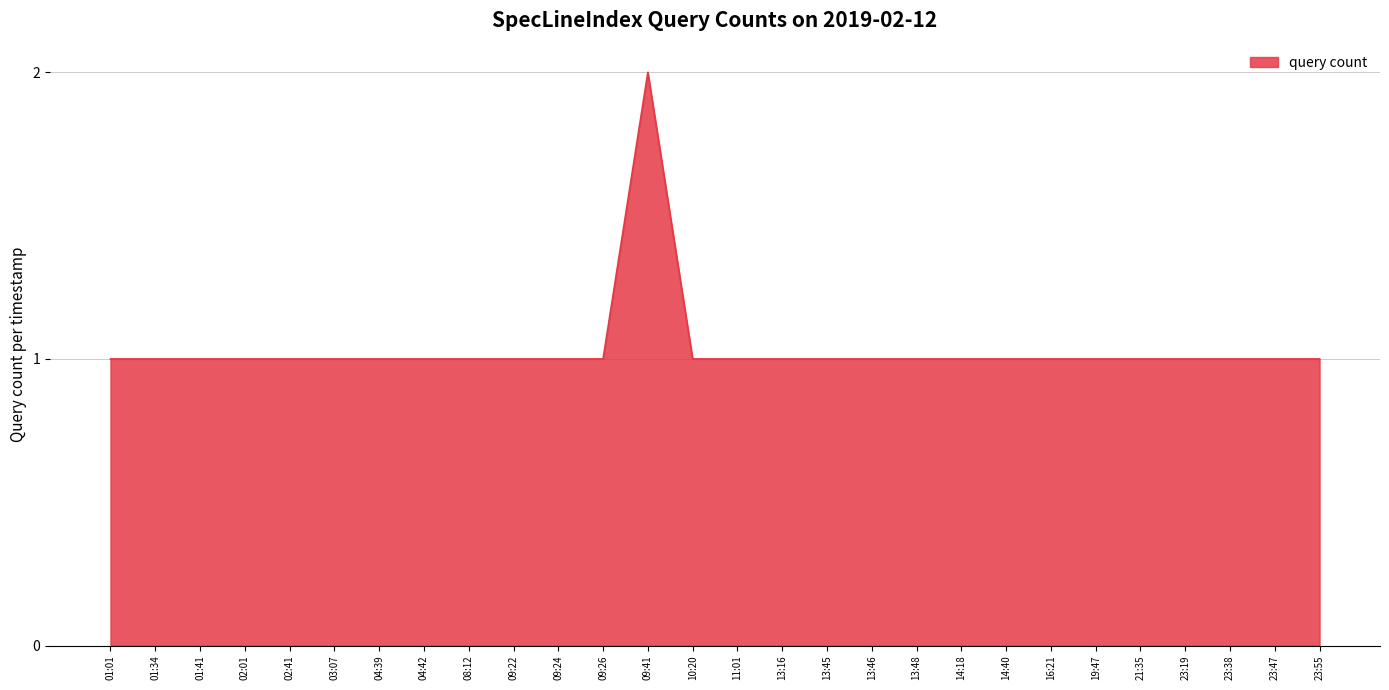

True or false: the data shows 0 at 23:38.

False